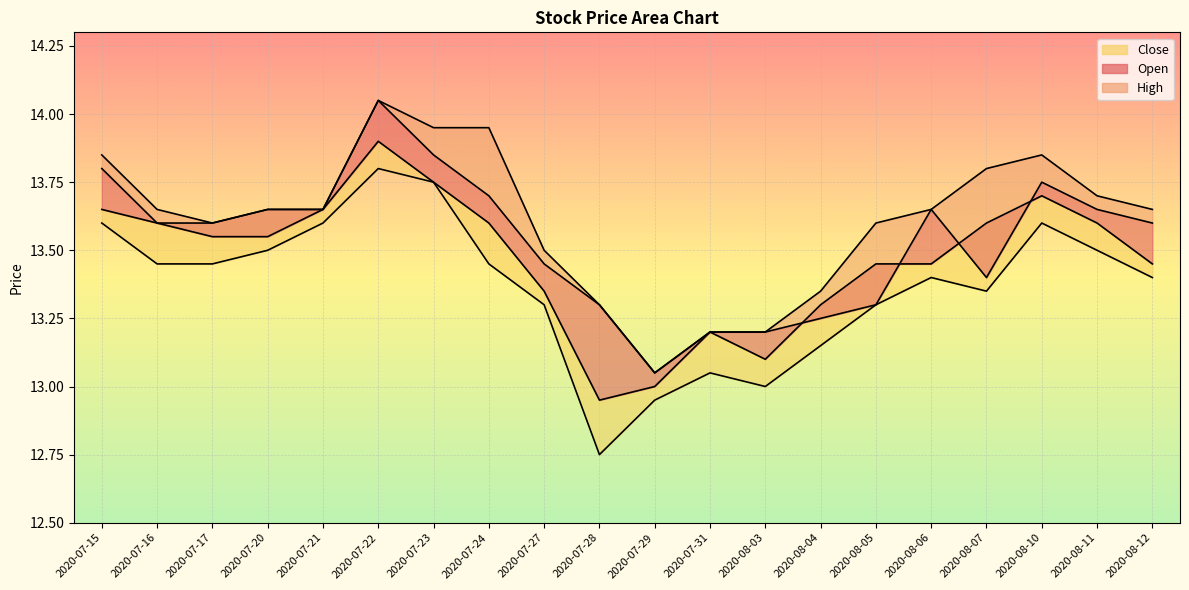

What is the average value of the High series?

13.6